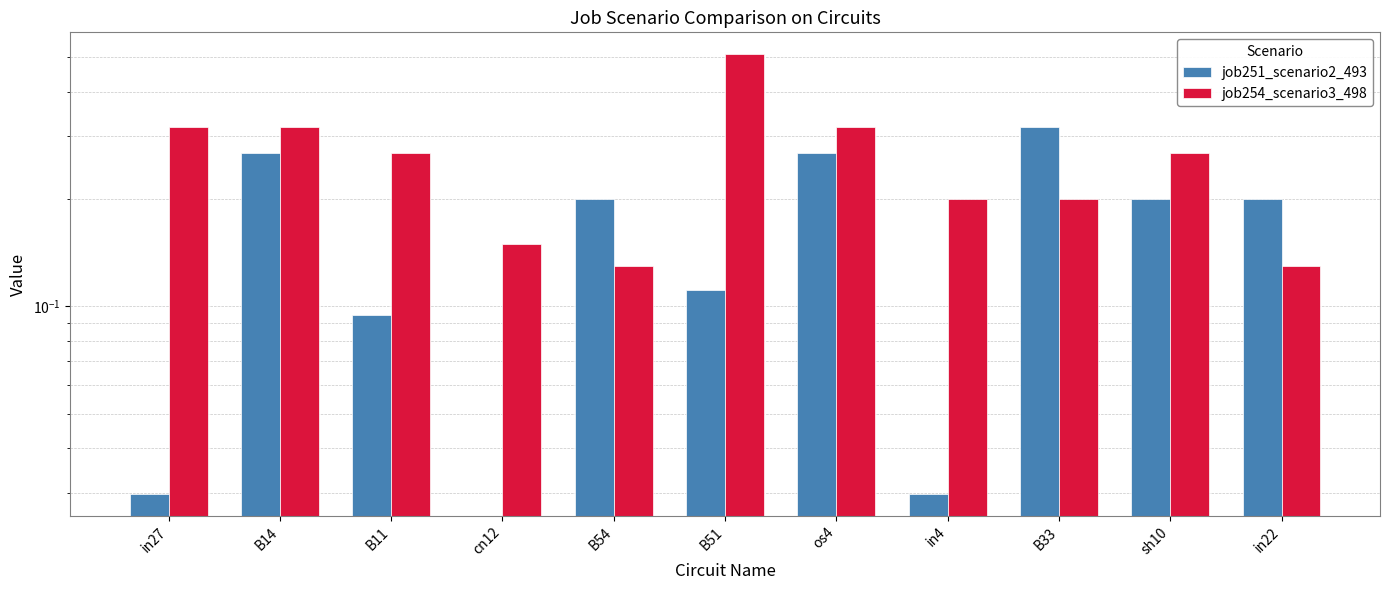

How many job254_scenario3_498 values are between 0 and 1?

11